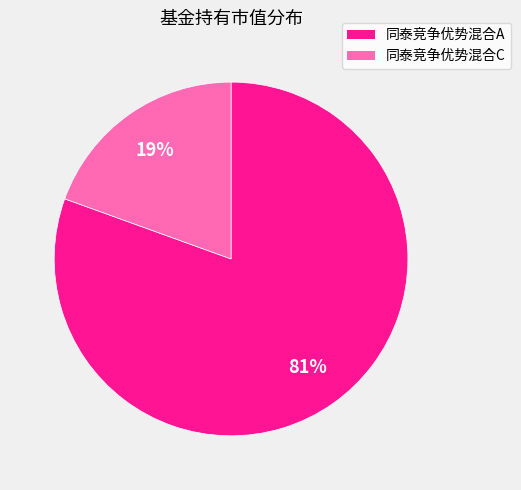

Do 同泰竞争优势混合C and 同泰竞争优势混合A together represent more than half of the pie?

Yes